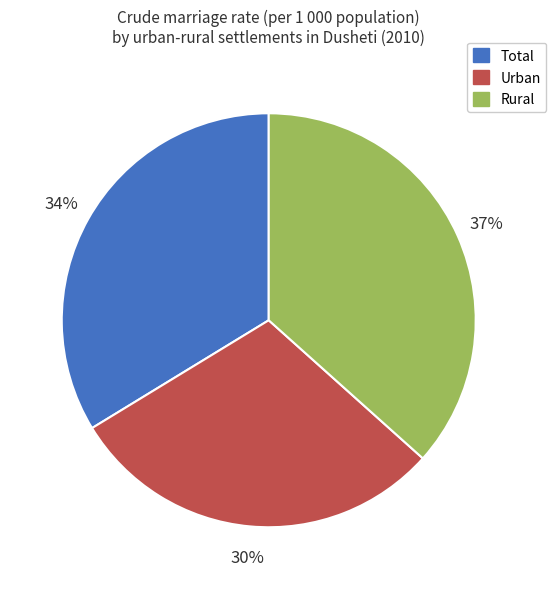

Which category has the biggest portion of the pie?

Rural